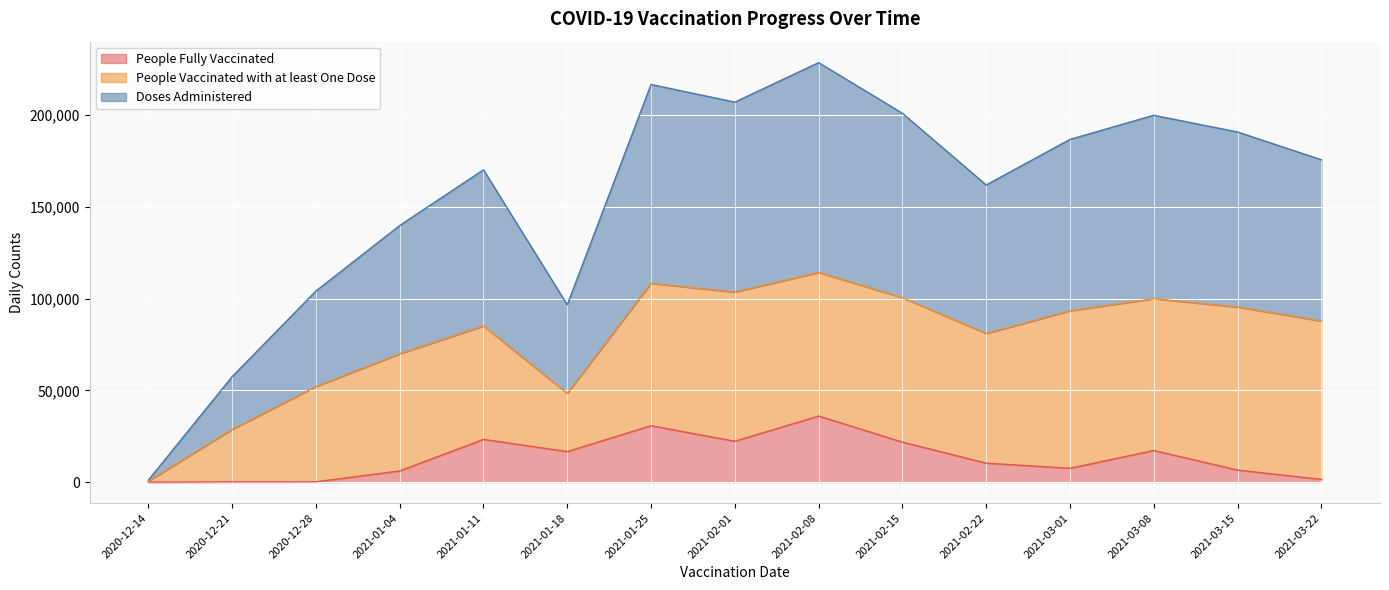

Between 2021-01-04 and 2021-02-01, which is larger?

2021-02-01